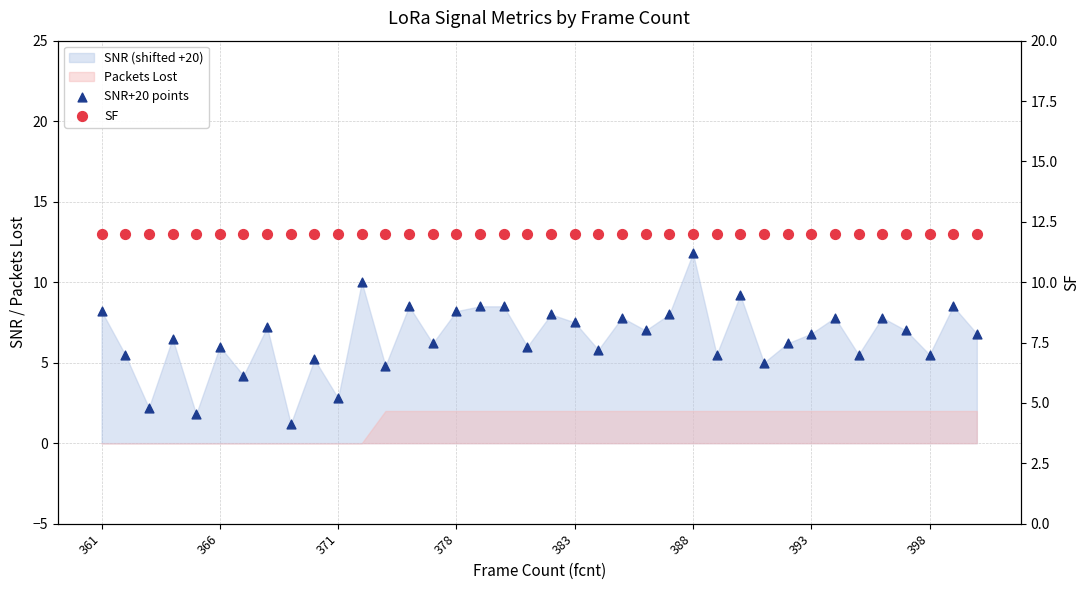

Is the value of SF at 21 greater than the value of SNR+20 points at 11?

Yes